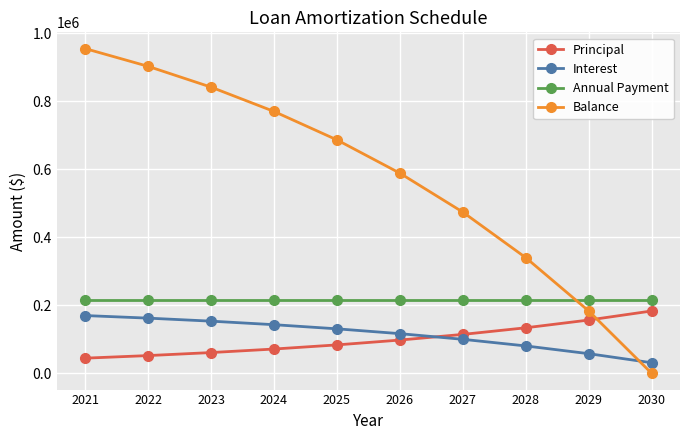

What is the value of the Annual Payment point at the 3rd from the left?

214656.6